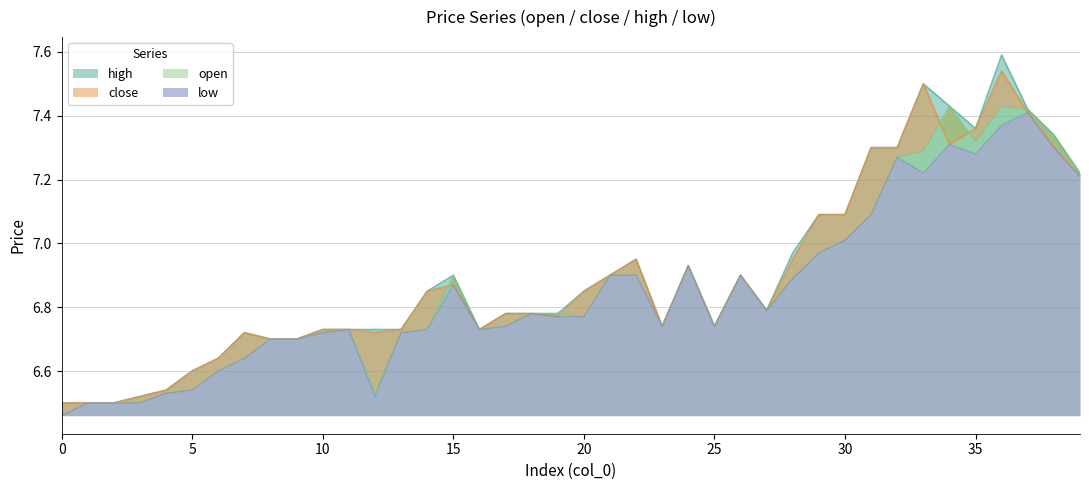

What is the total value across all series at 36?

29.9